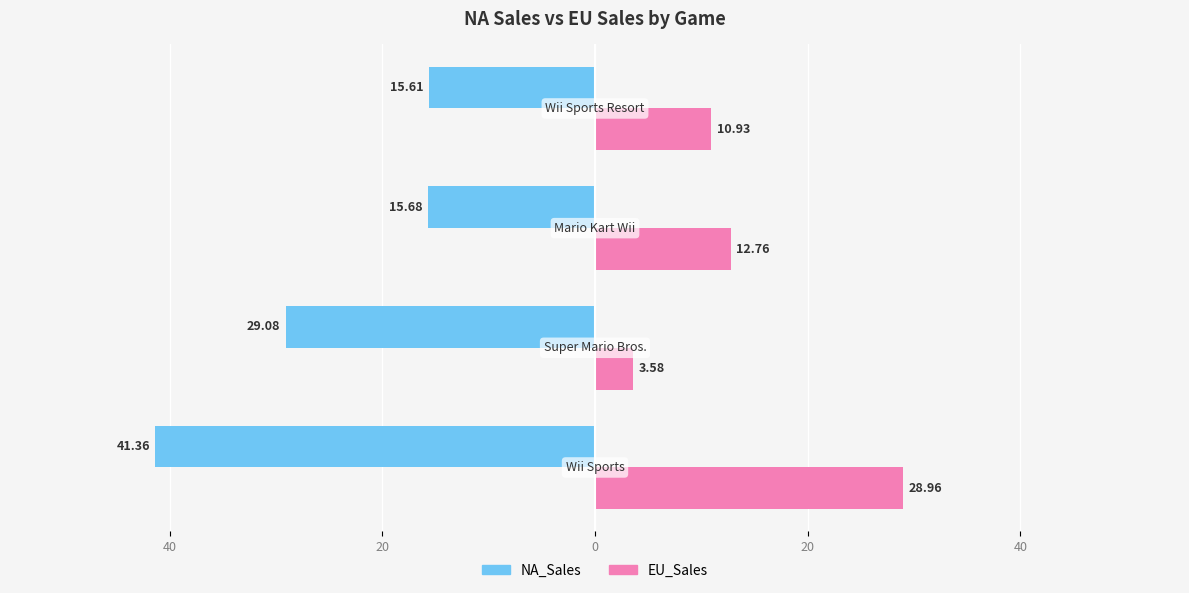

What are all the series names shown in the legend?

NA_Sales, EU_Sales